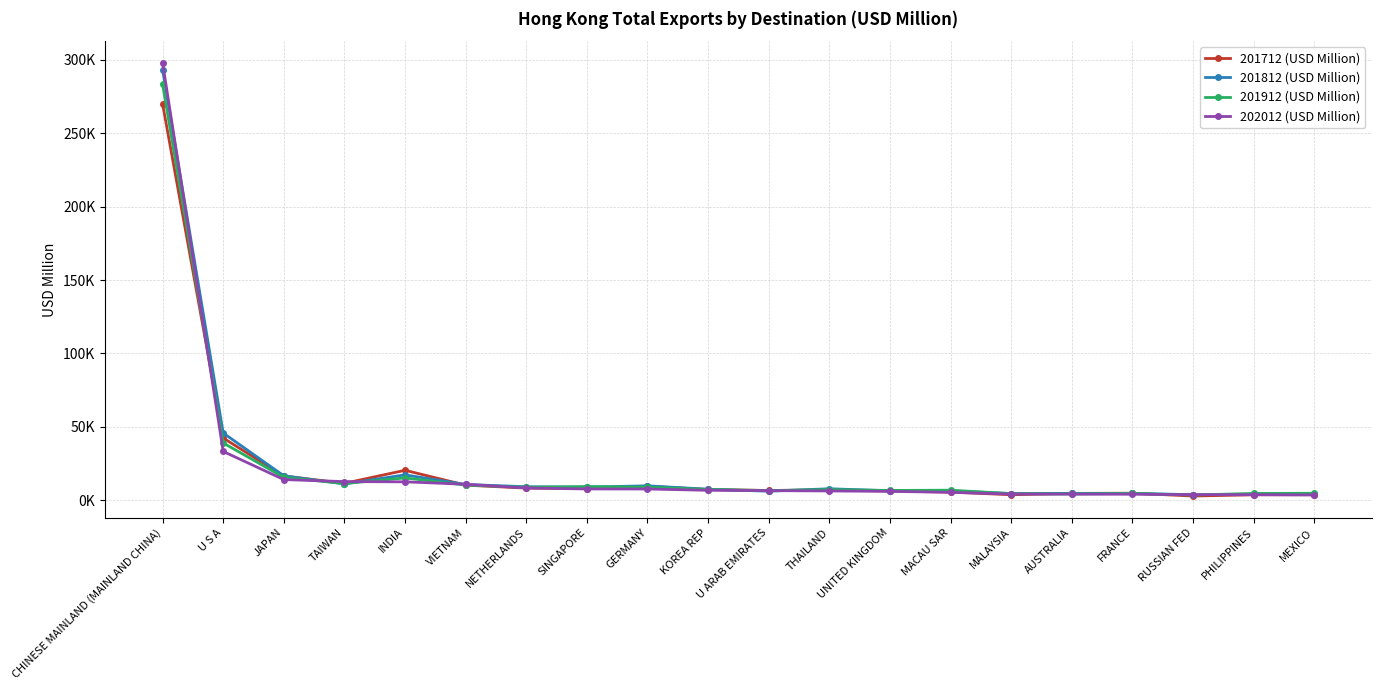

List the series in order of their peak value, lowest first.

201712 (USD Million), 201912 (USD Million), 201812 (USD Million), 202012 (USD Million)